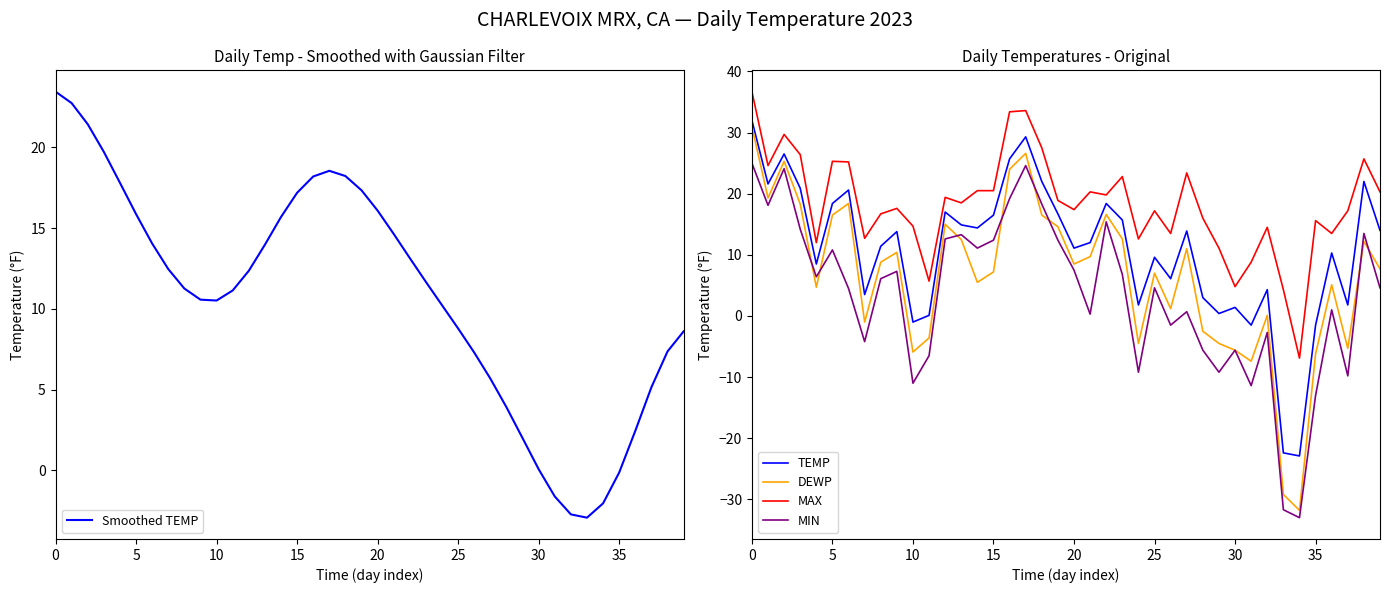

What is the value of the DEWP point at the 33rd from the left?

0.1